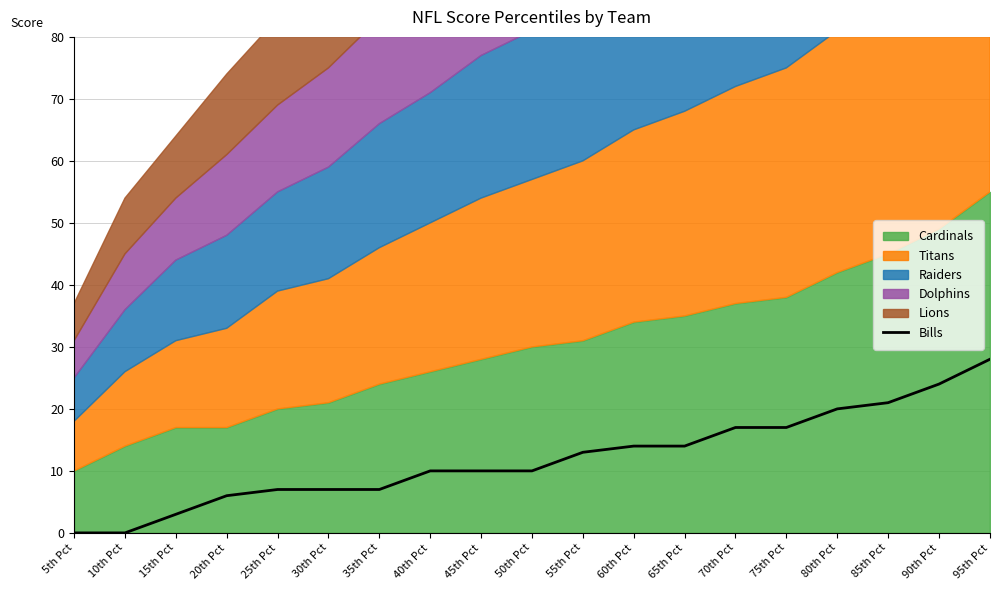

Where does the data first go above 10?

55th Pct